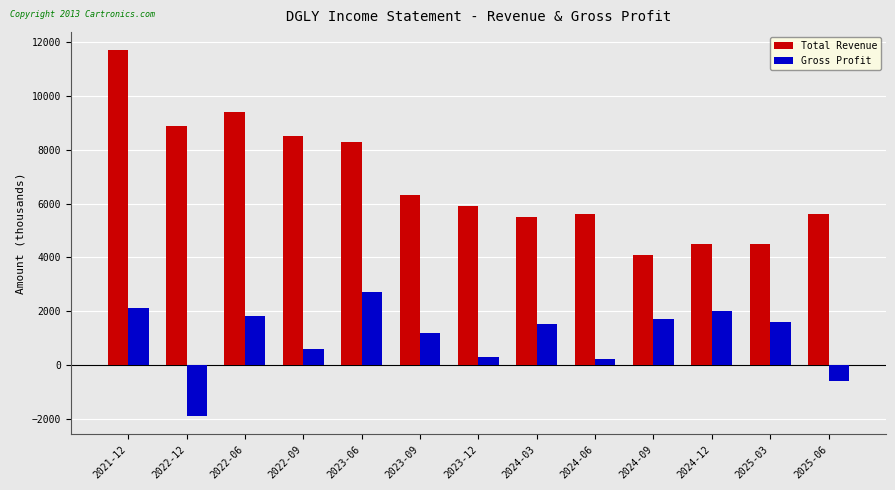

True or false: Total Revenue has a value of 8900 at 2022-12.

True